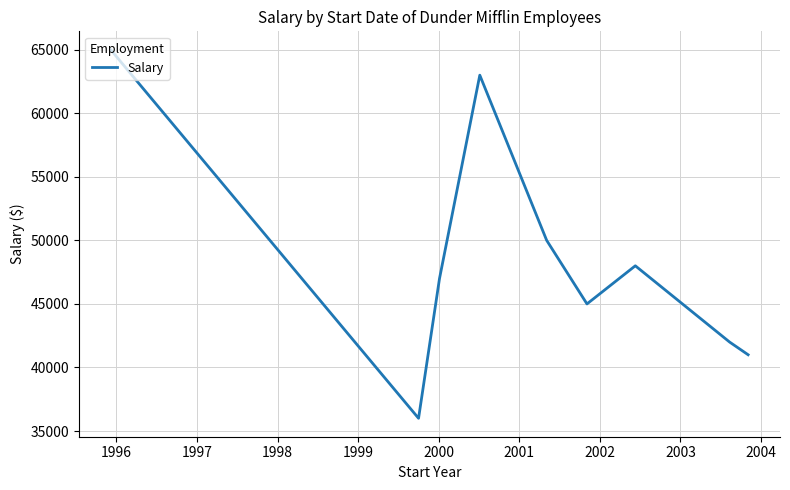

What is the minimum value shown in the chart?

36000